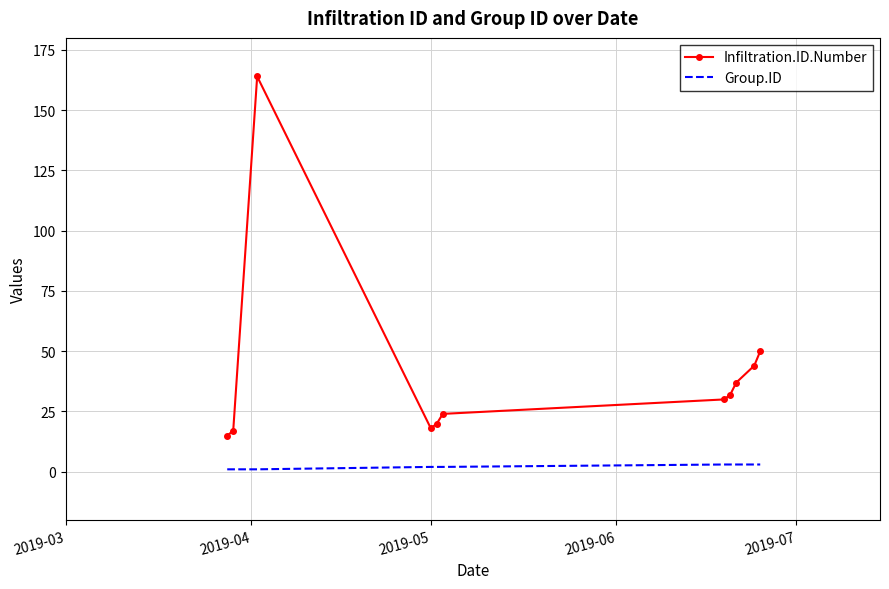

Reading left to right, extract all data points from this chart.

Infiltration.ID.Number: 15	17	164	18	20	24	30	32	37	44	50
Group.ID: 1	1	1	2	2	2	3	3	3	3	3